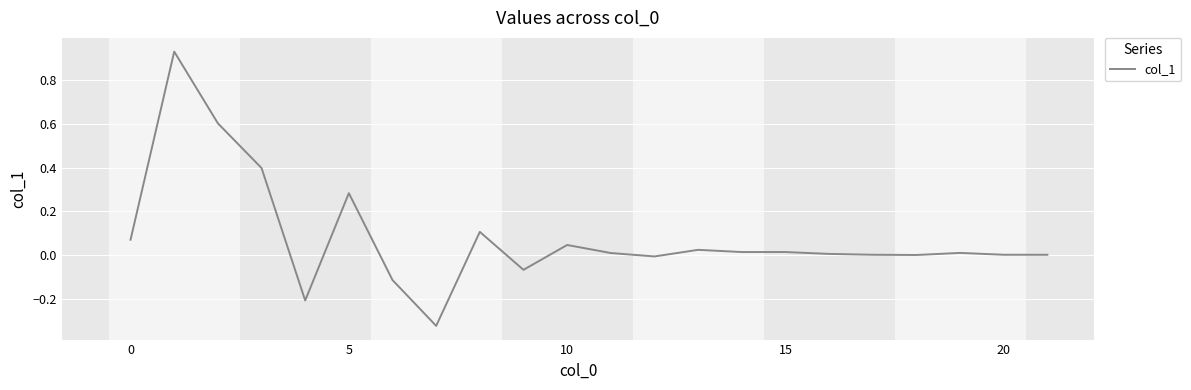

What is the sum of all values?

1.8